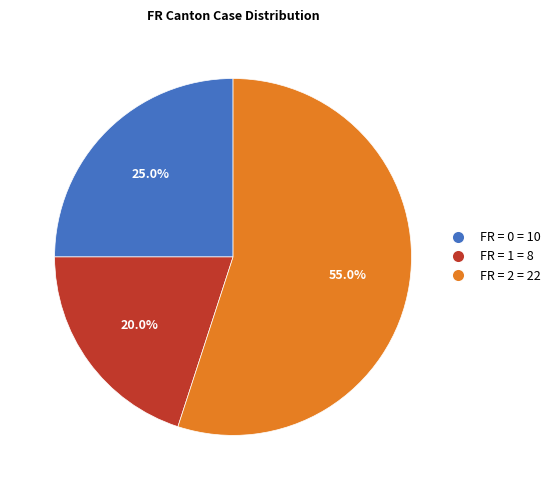

How many slices are in this pie chart?

3